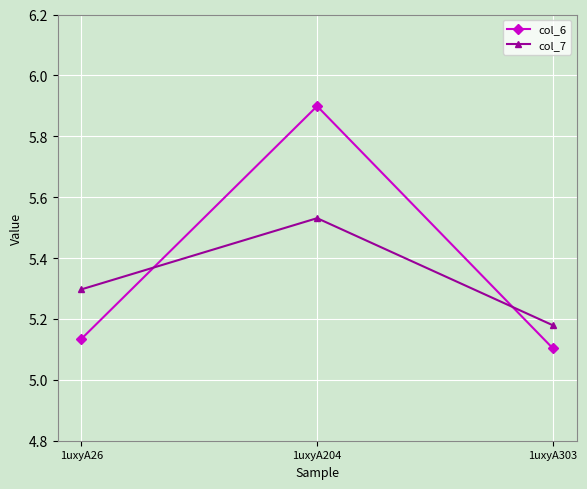

What is the greatest value displayed?

5.9